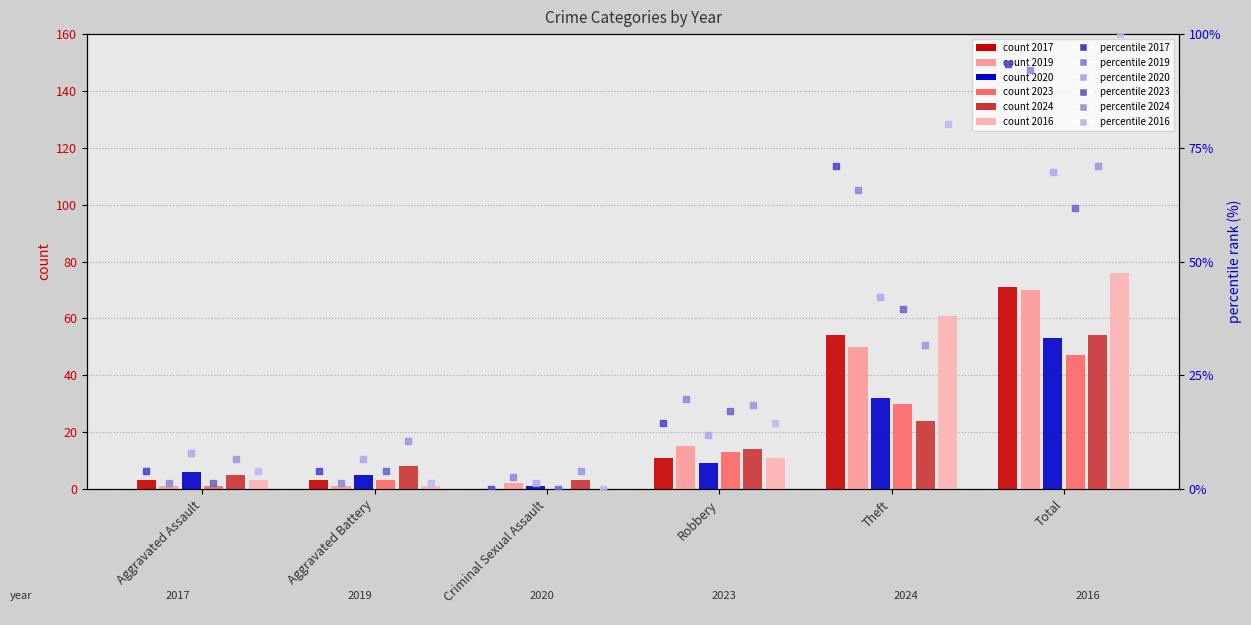

Is the value of 2023 at Aggravated Battery greater than the value of 2020 at Theft?

No